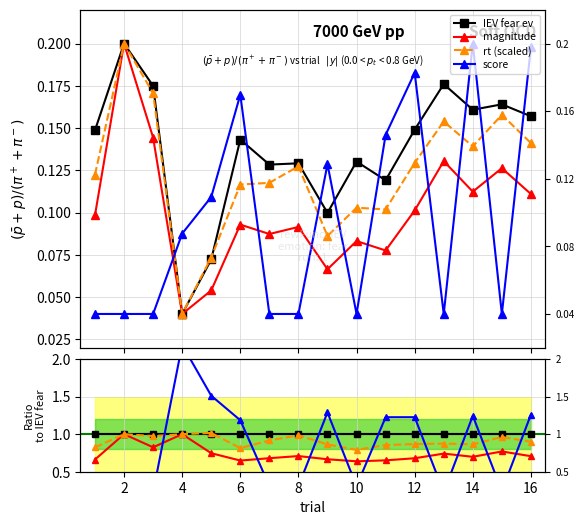

What are all the series names shown in the legend?

IEV fear ev, magnitude, rt (scaled), score